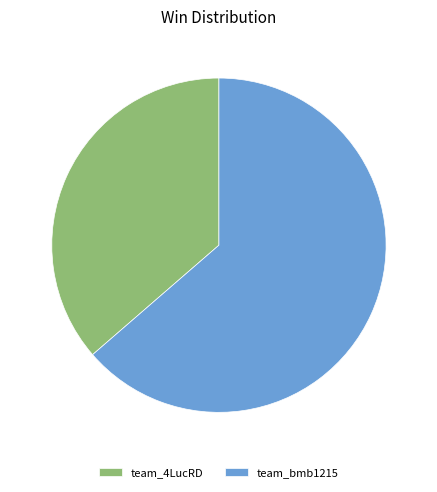

Is team_bmb1215 the majority of the pie?

Yes